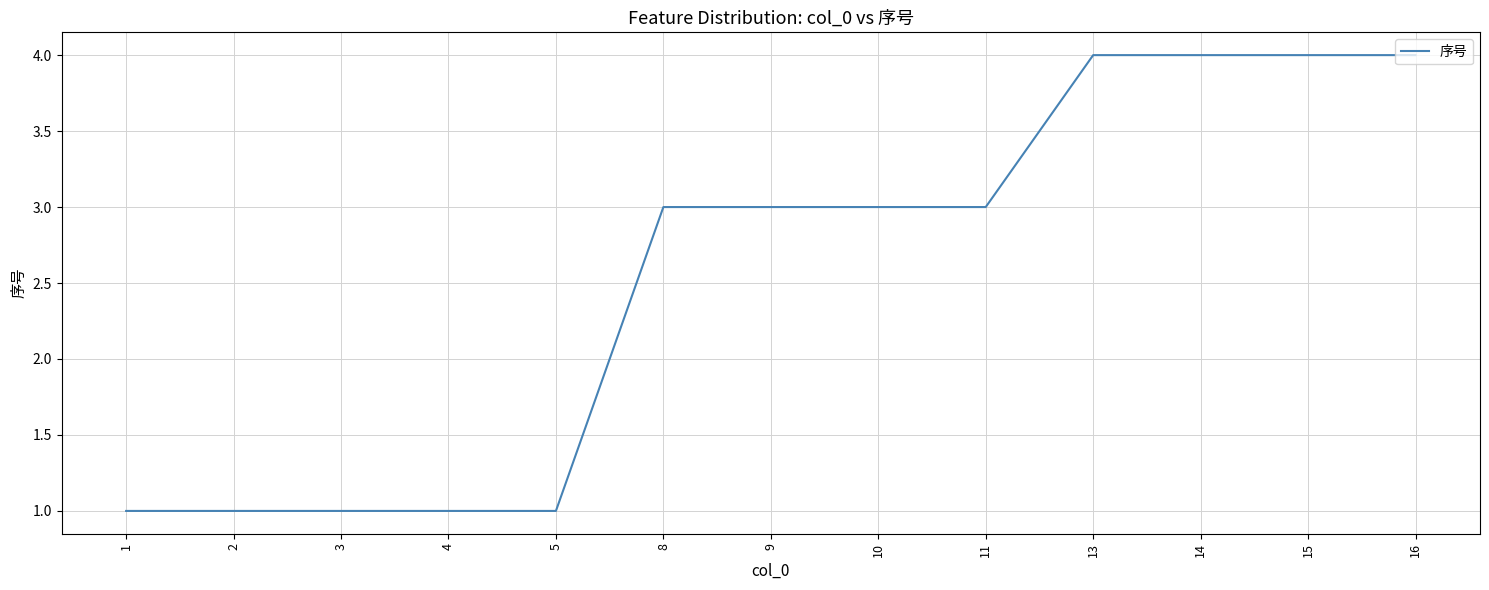

What value does the data have at 11?

3